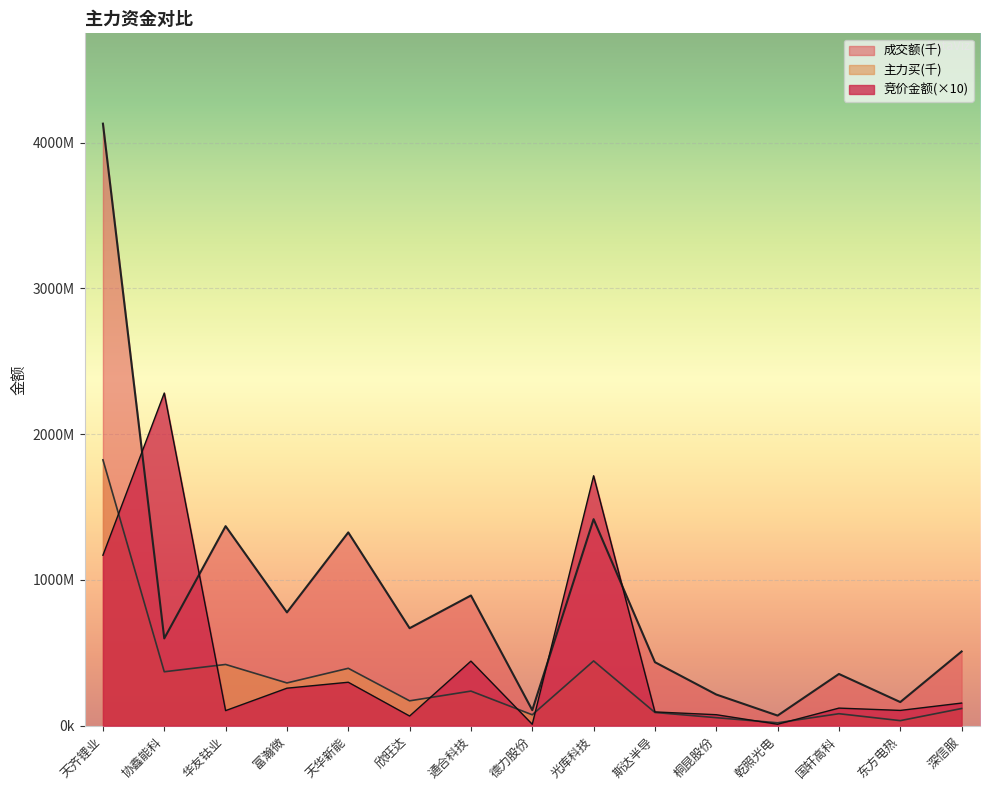

Reading left to right, list all the values displayed in this chart.

竞价金额: 1169489.2	2281881.0	103644.8	257507.5	298272.7	66518.4	443148.8	9890.0	1714419.6	94698.9	75624.0	10132.1	120922.2	105100.8	155472.0
成交额: 4129316.1	598835.6	1368730.8	777451.4	1325837.8	668903.8	893263.4	107016.4	1416658.3	435825.4	214029.7	69653.0	354957.4	162280.1	509241.3
主力买: 1823427.1	370162.4	420210.0	293502.4	393862.4	170828.1	237565.9	75020.0	444369.0	91022.9	55316.8	20175.8	82488.0	34951.4	118075.8